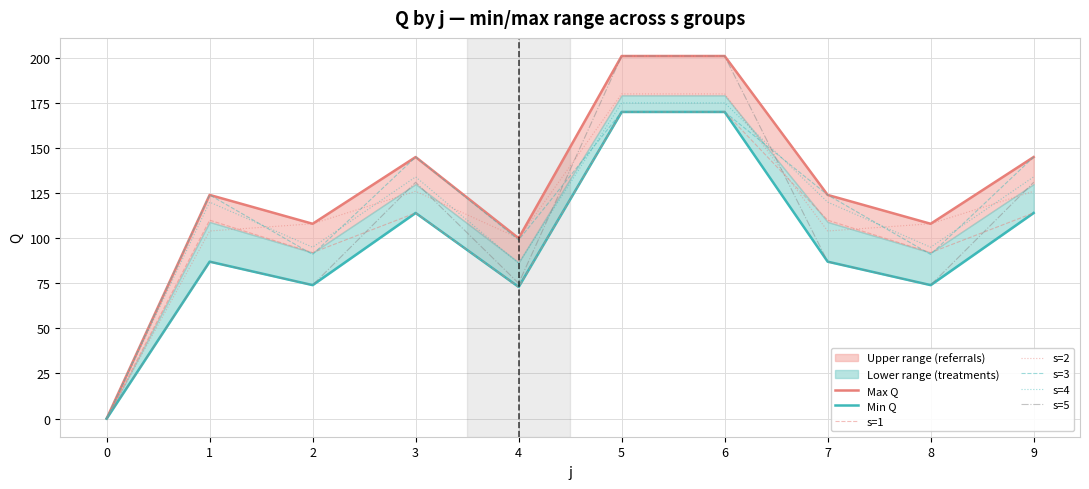

At which category does s1 reach its first local peak?

1